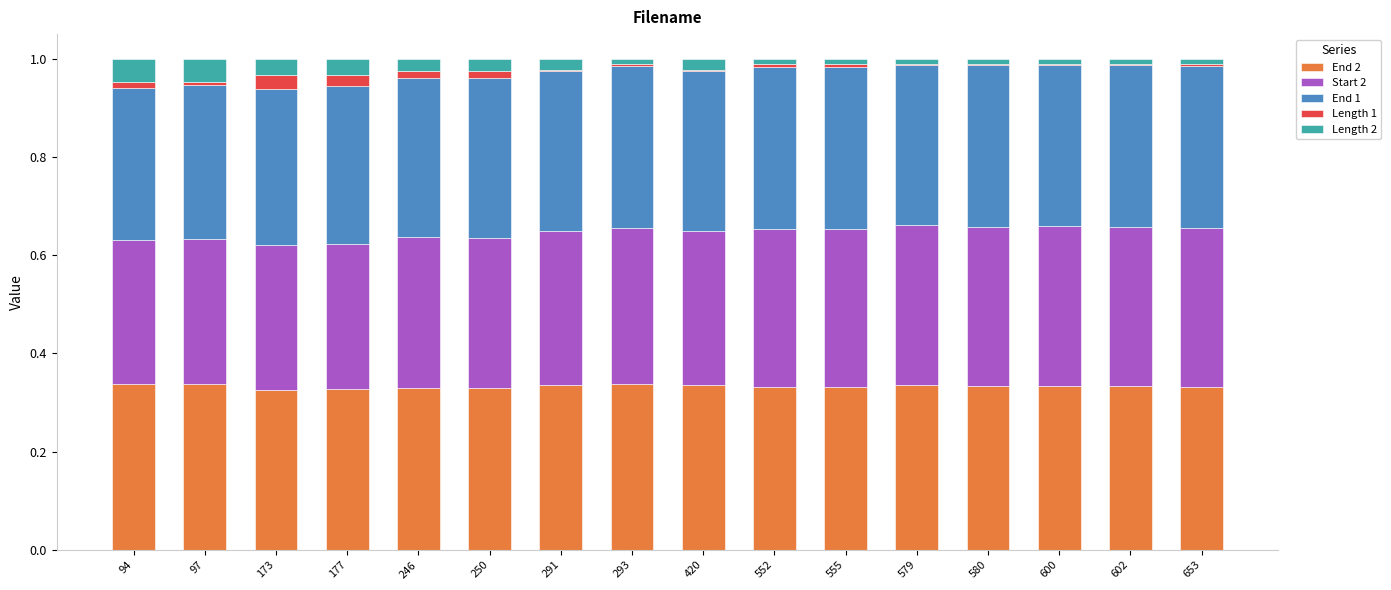

True or false: End 2 has a value of 0.1 at 600.

False